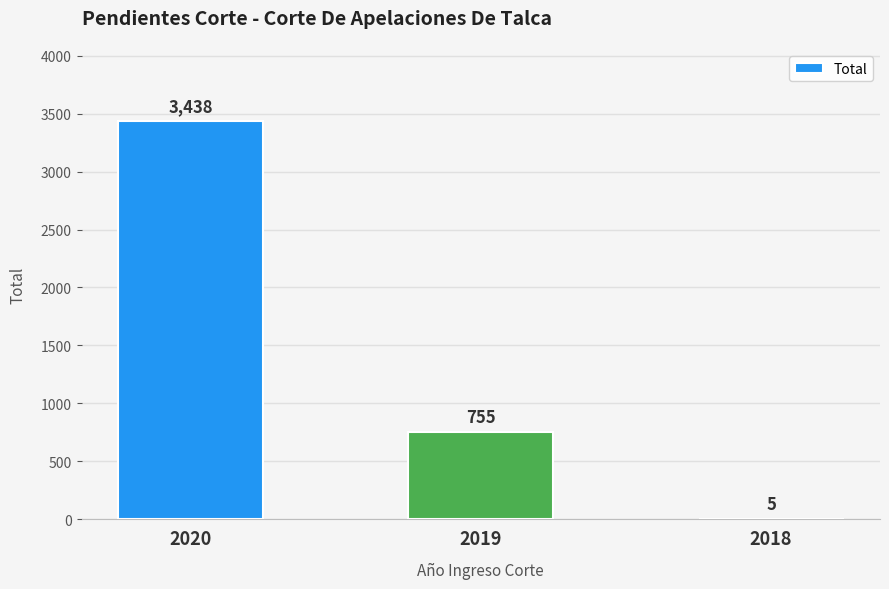

What is the sum of the values at 2018 and 2020?

3443